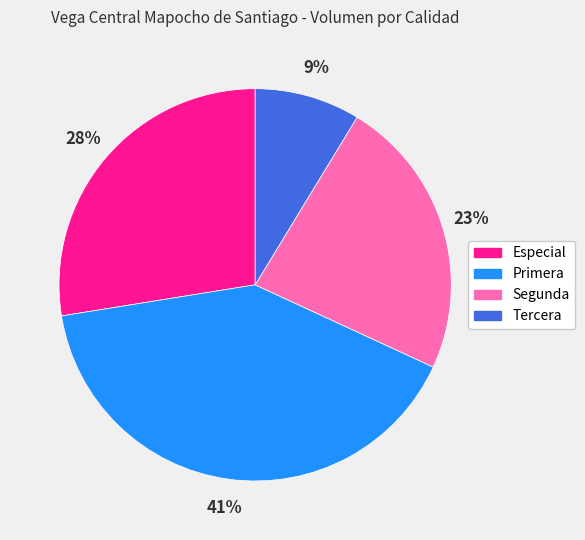

Does Segunda account for over 50% of the chart?

No